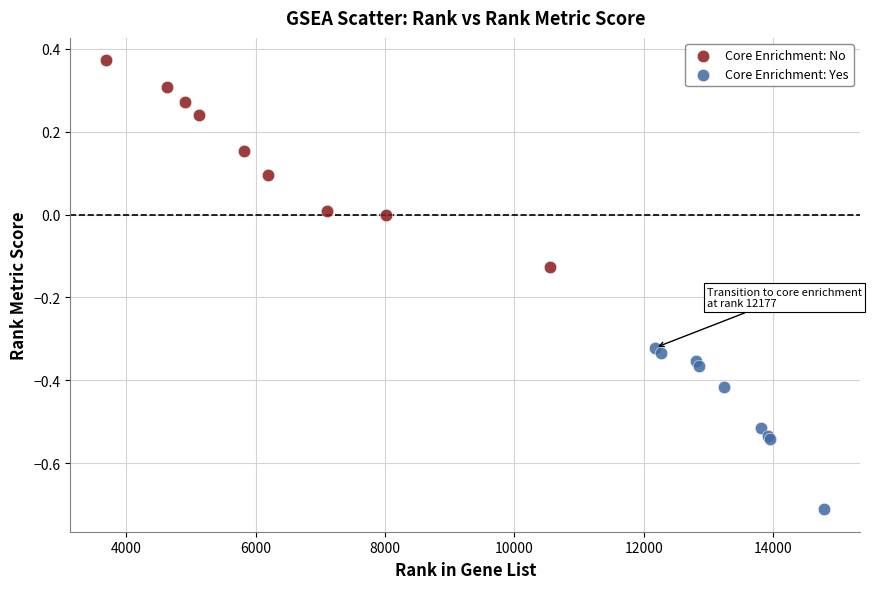

Which series reaches the maximum Y coordinate?

Core Enrichment: No